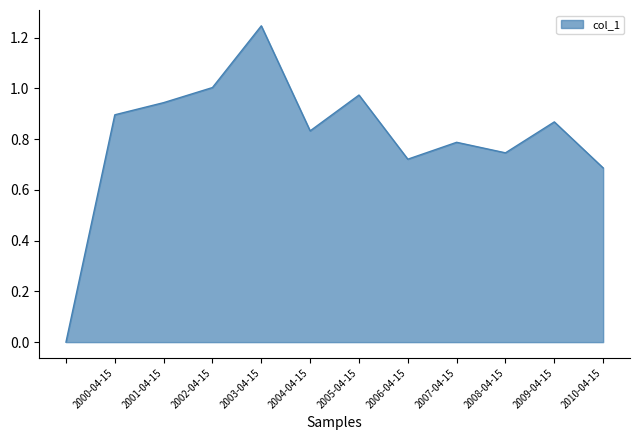

At which category does the data reach its first local peak?

2003-04-15